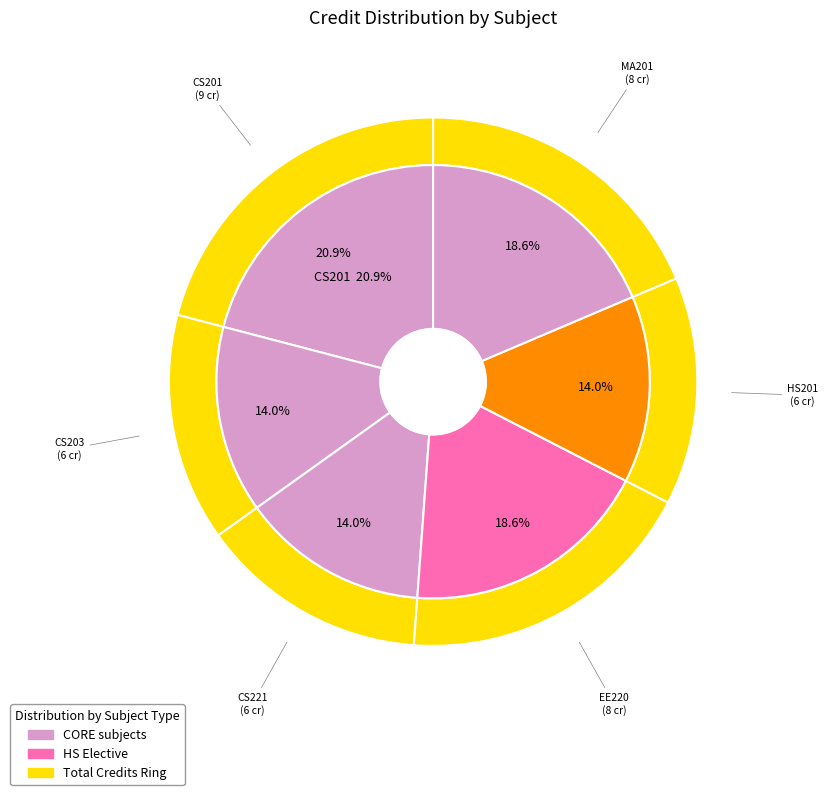

What is the change in value from CS221 to MA201?

+2